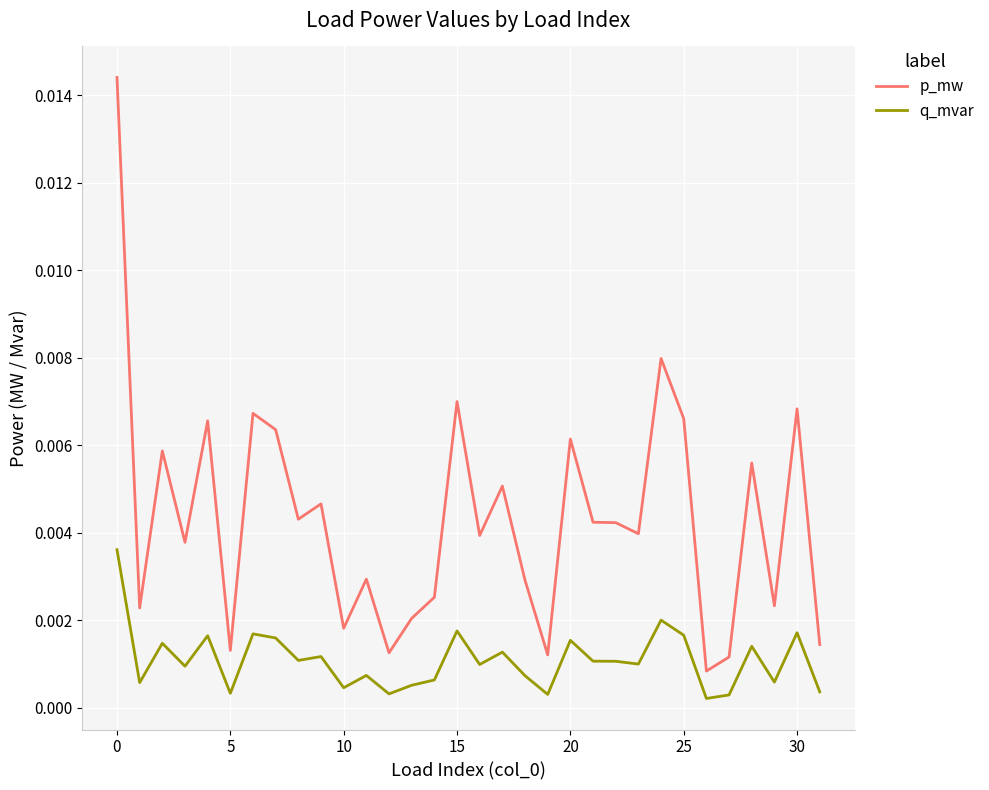

Count the number of categories in the chart.

32